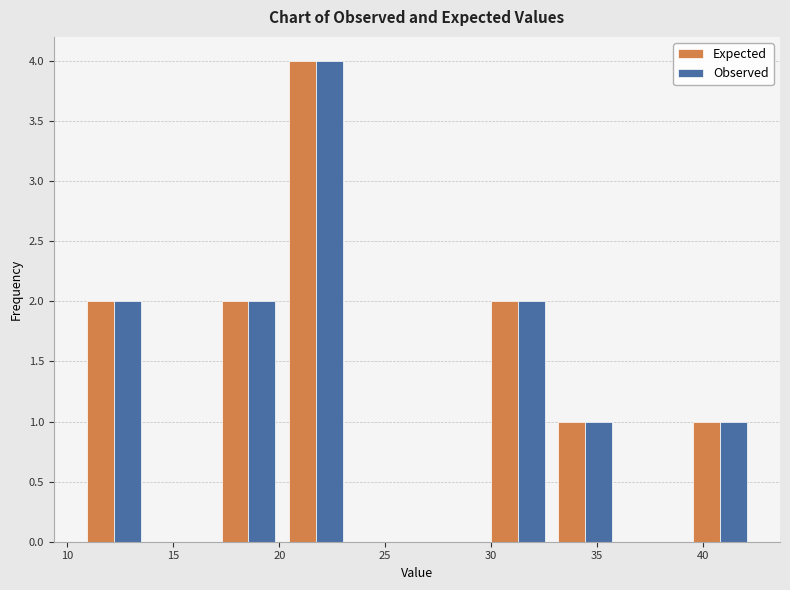

What is the height of the Expected bar covering 33.0 to 36.0 on the x-axis? Neither the bar edges nor the heights are printed on the chart, so give them approximately, as read against the axes.

1